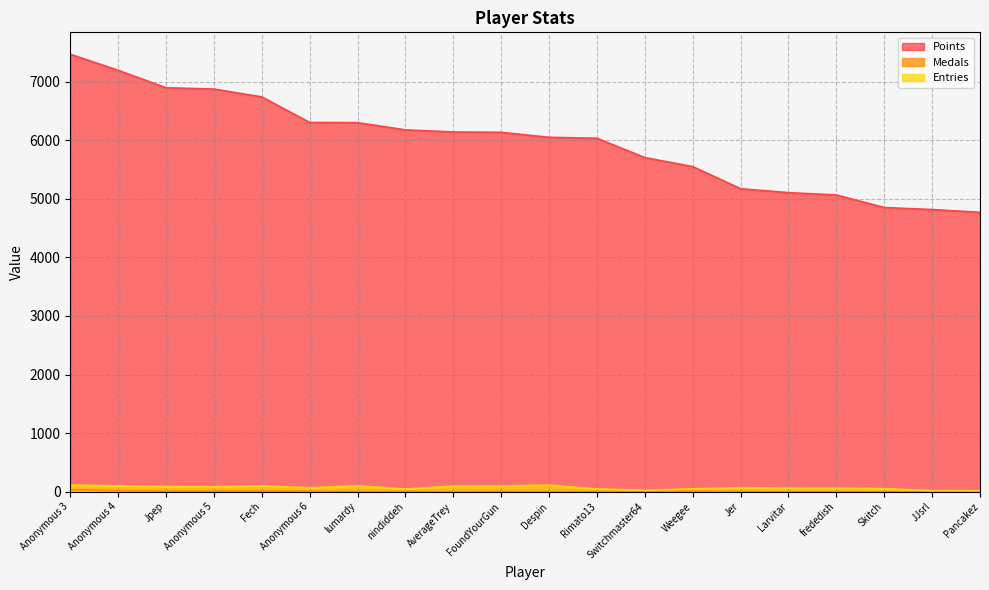

Reading right to left, extract all data points from this chart.

Points: 4770	4818	4852	5067	5106	5173	5551	5705	6035	6051	6136	6142	6178	6301	6305	6741	6875	6897	7195	7470
Medals: 1	0	0	2	0	4	10	1	2	1	4	1	5	2	7	11	10	9	15	36
Entries: 16	17	52	61	62	68	49	23	47	112	97	97	45	101	67	99	84	88	98	114